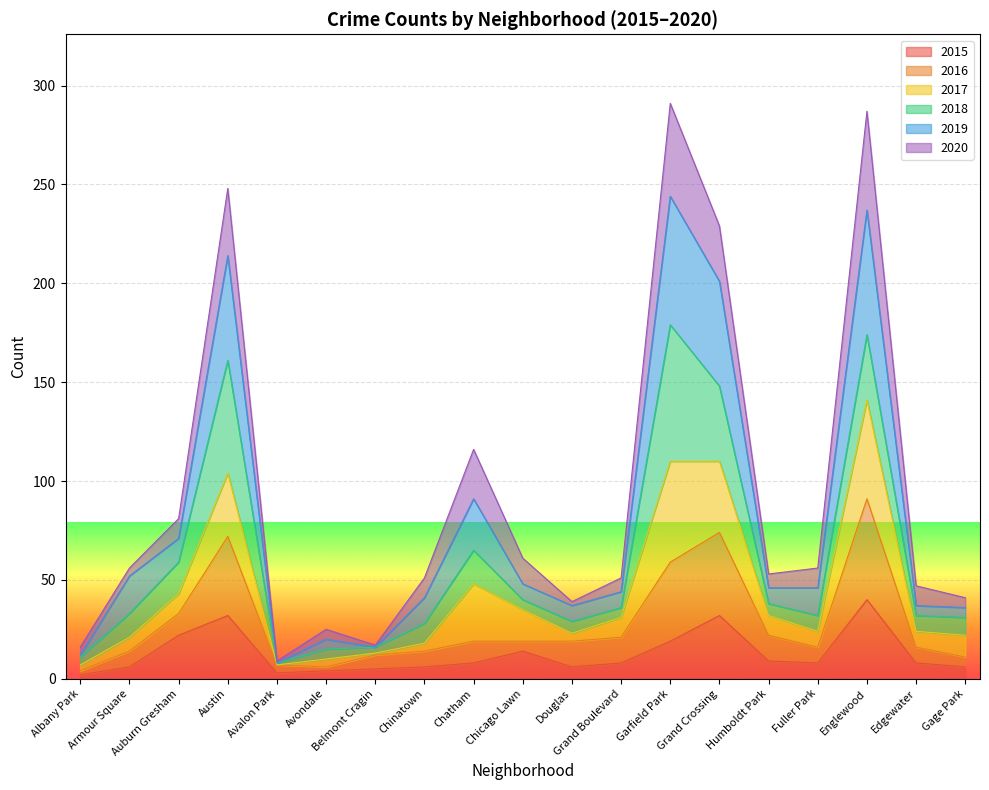

Which series changed the most between Avalon Park and Grand Crossing?

2019